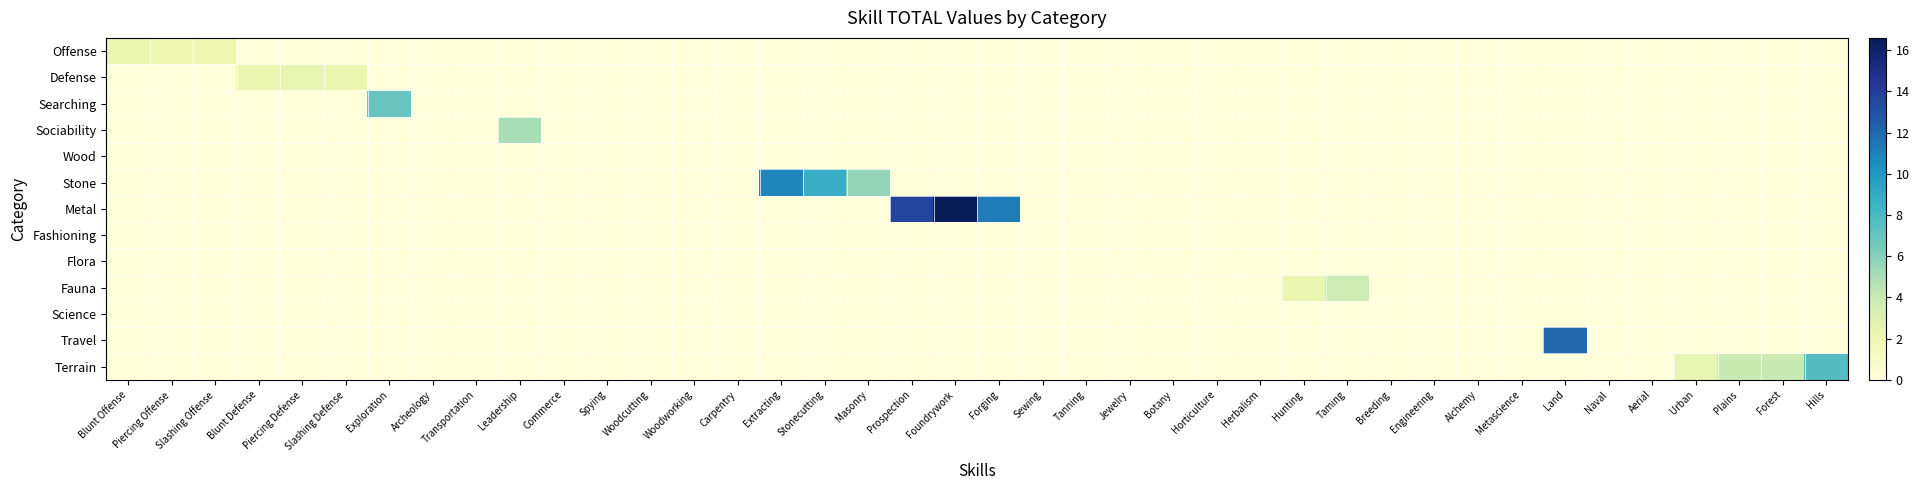

Which series changed the most between Hunting and Engineering?

Fauna